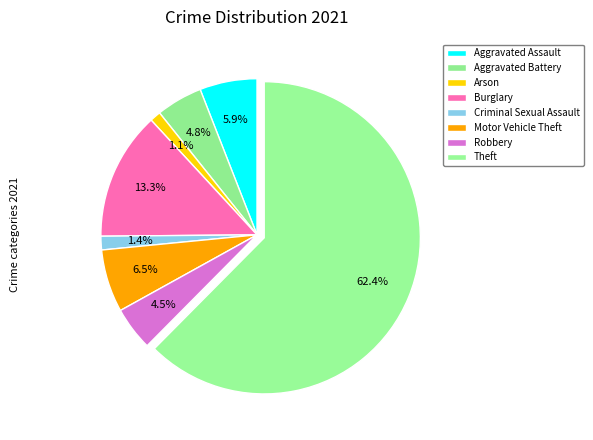

Count the number of slices in the pie.

8